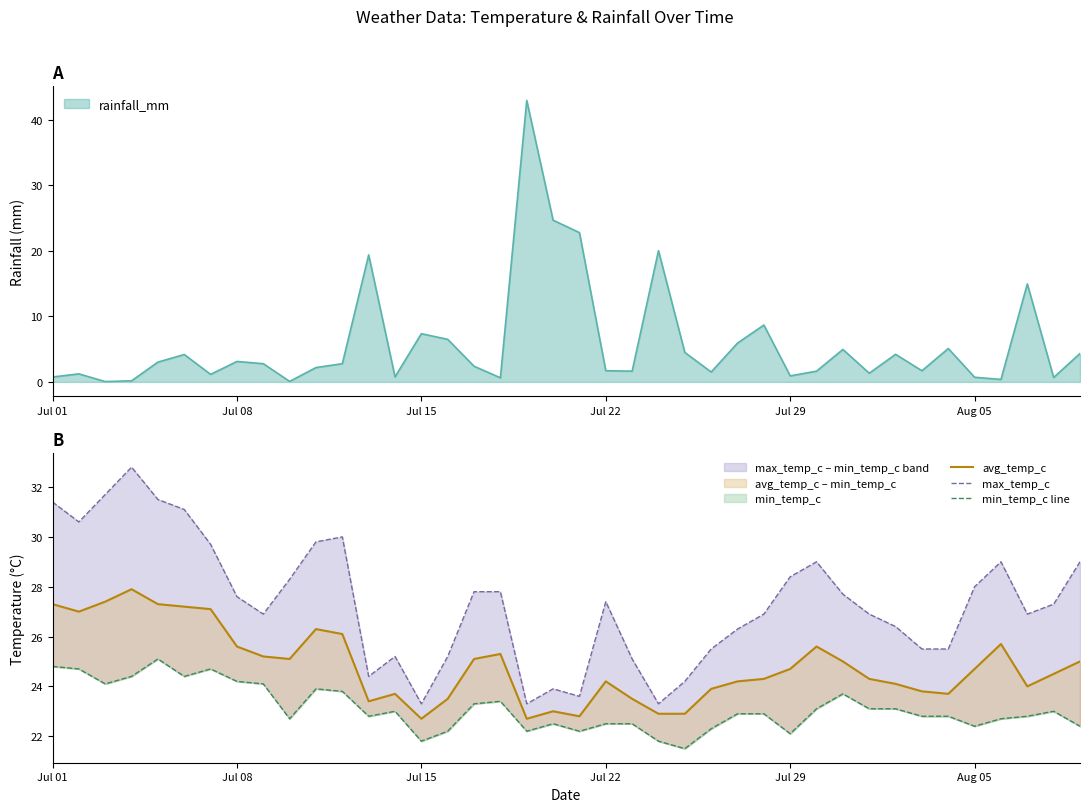

What is the highest value of the rainfall_mm series?

42.9